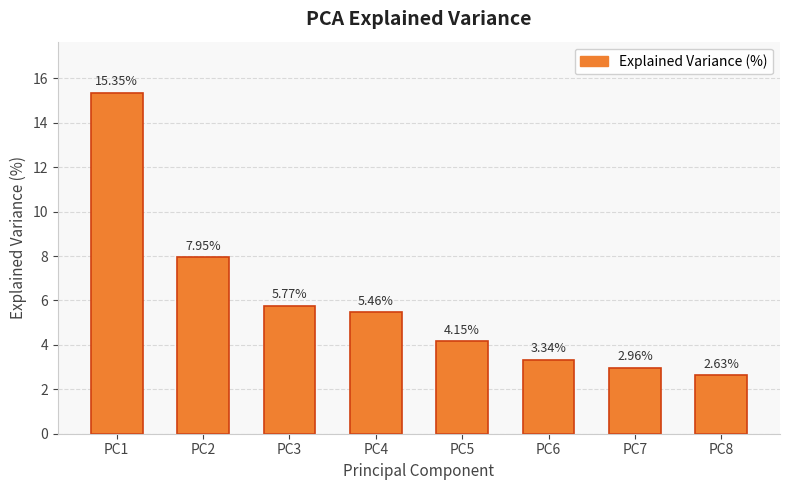

Where does the data first go above 5?

PC1